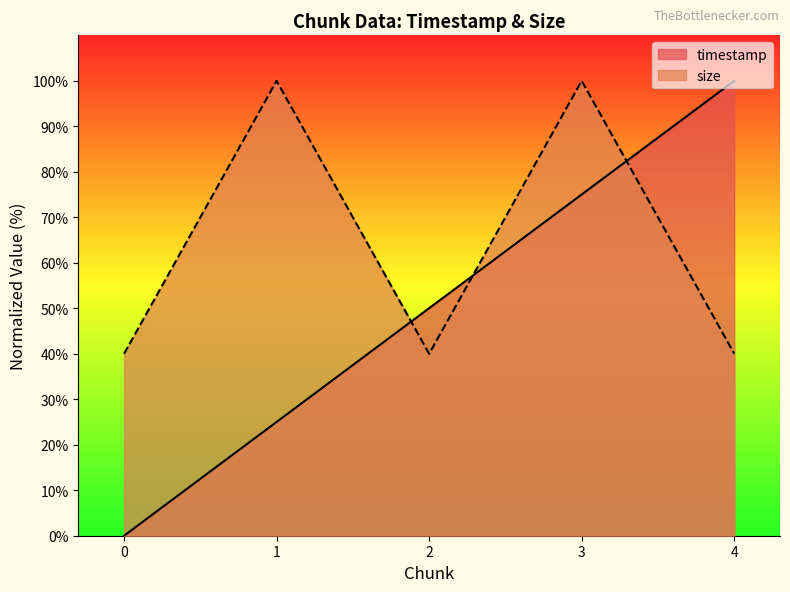

Does the chart have visible grid lines?

No